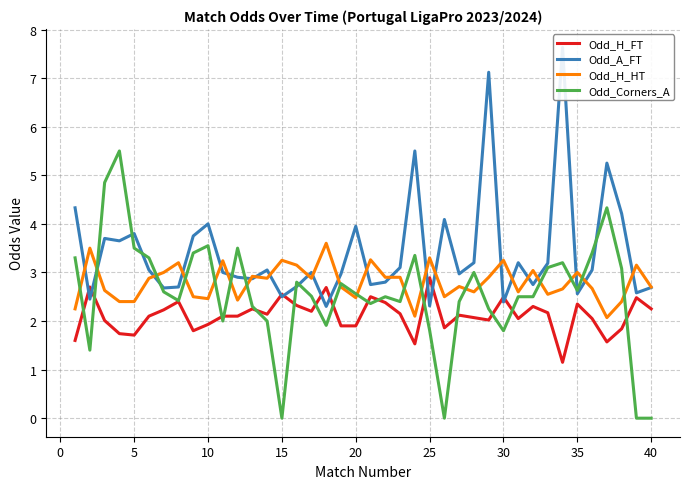

What is the approximate value of Odd_H_FT at 20?

1.9